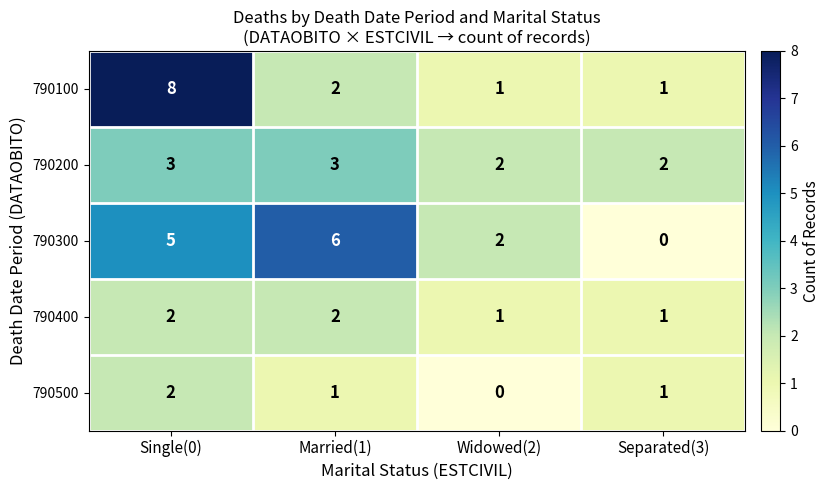

Which series changed the most between Single(0) and Widowed(2)?

790100